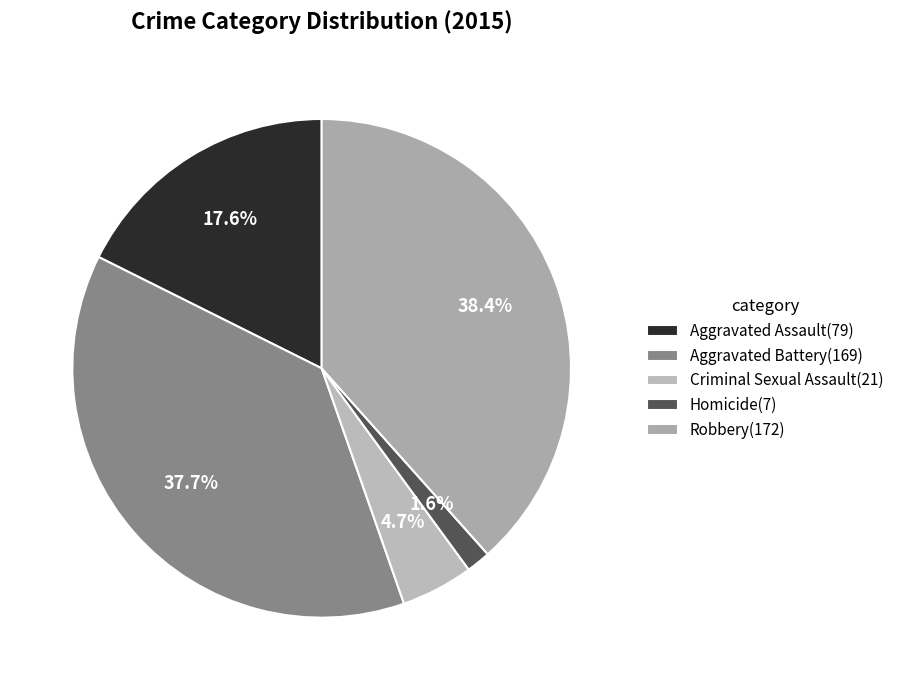

Rank the categories by value from highest to lowest.

Robbery, Aggravated Battery, Aggravated Assault, Criminal Sexual Assault, Homicide